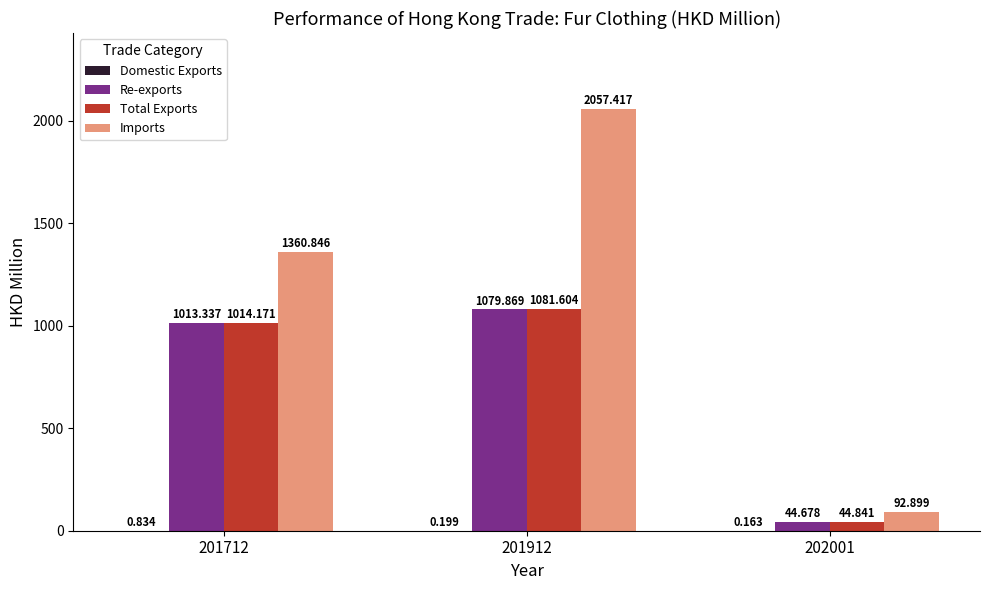

Between 201712 and 202001, which series saw the biggest shift?

Imports